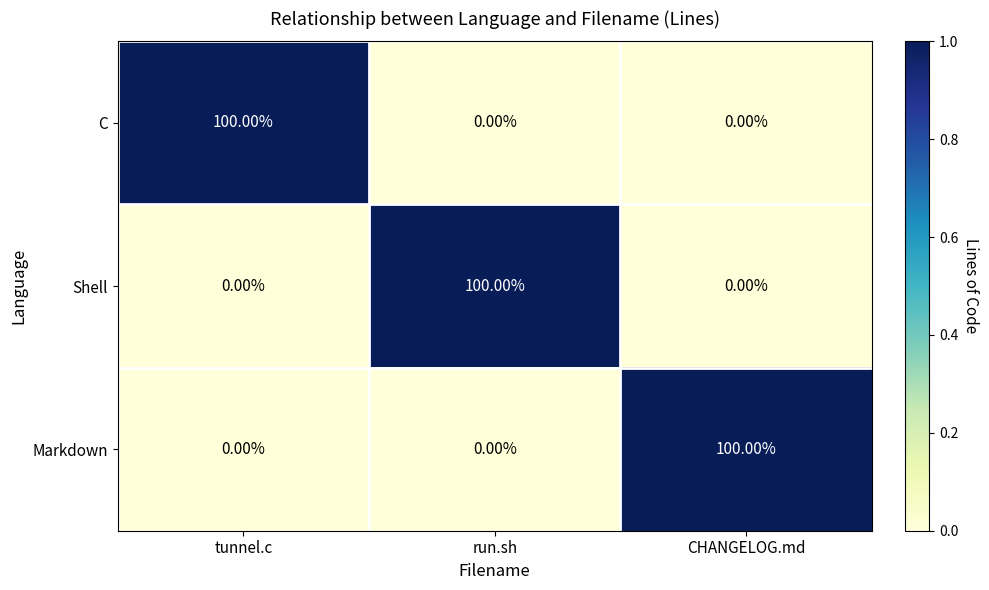

At how many categories does at least one series exceed 25?

3